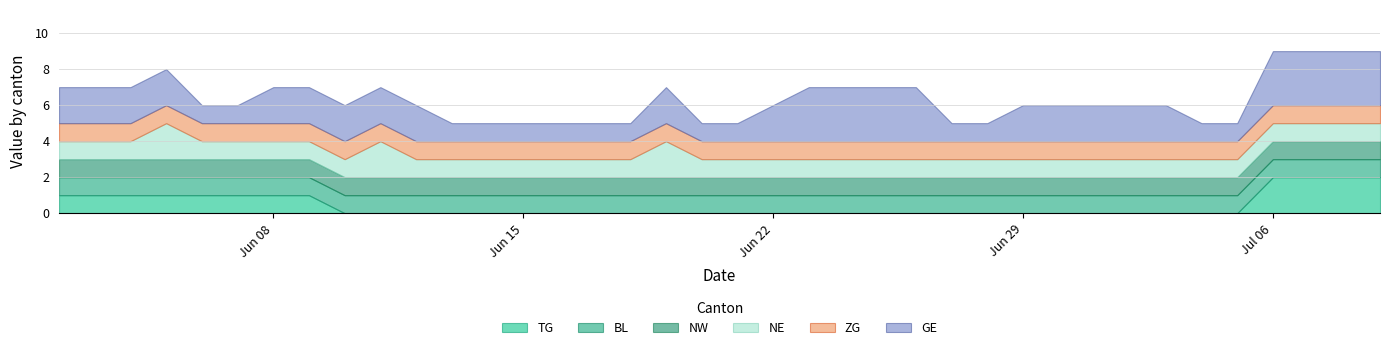

List the series in order of their peak value, lowest first.

BL, NW, ZG, TG, NE, GE